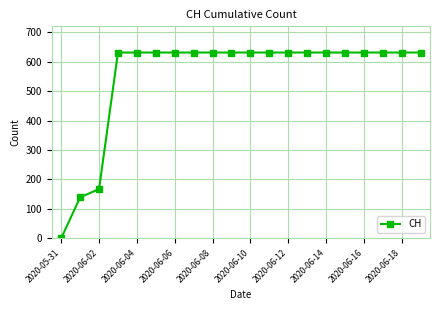

What is the difference between the maximum and second lowest values?

492